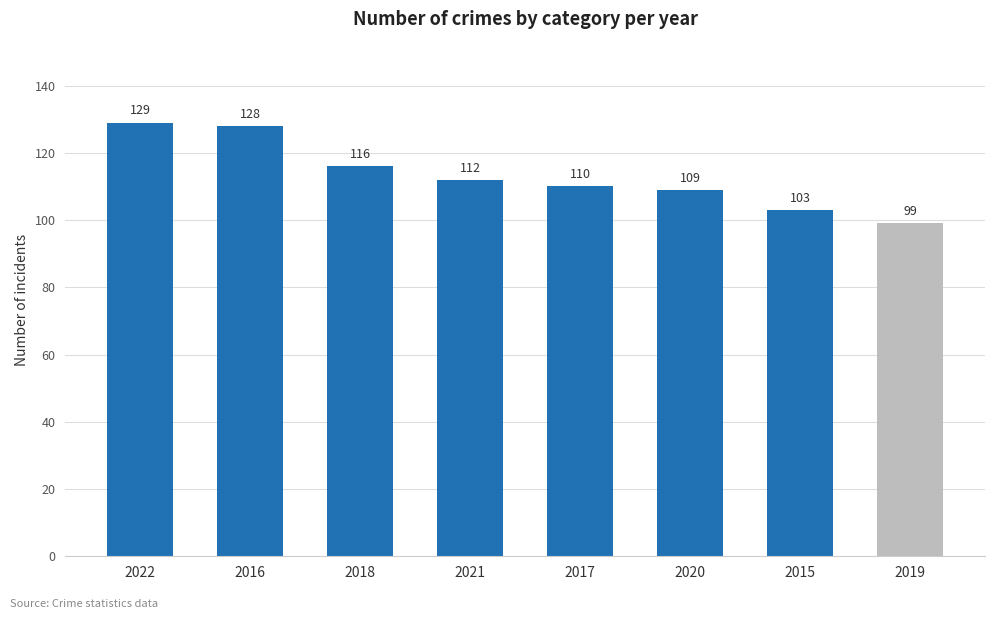

Between 2022 and 2021, which is larger?

2022